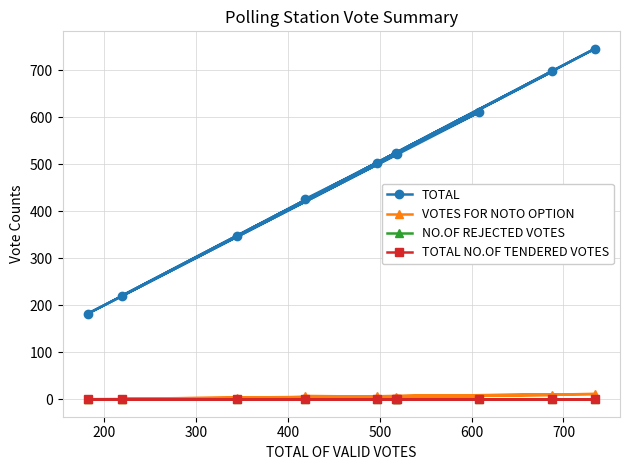

True or false: VOTES FOR NOTO OPTION and TOTAL NO.OF TENDERED VOTES intersect in this chart.

False